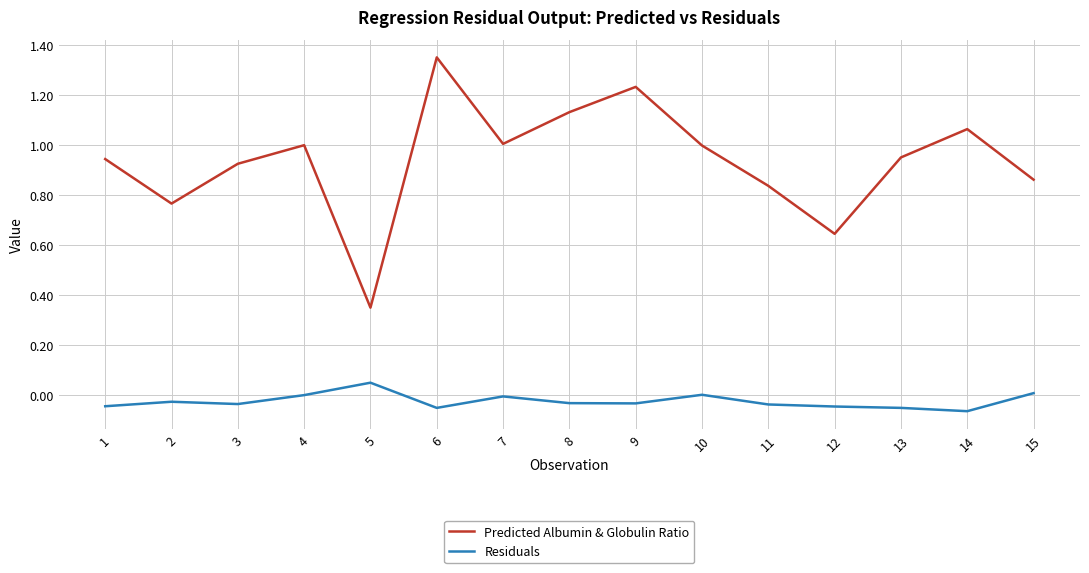

Rank the series by their maximum value, from highest to lowest.

Predicted Albumin & Globulin Ratio, Residuals